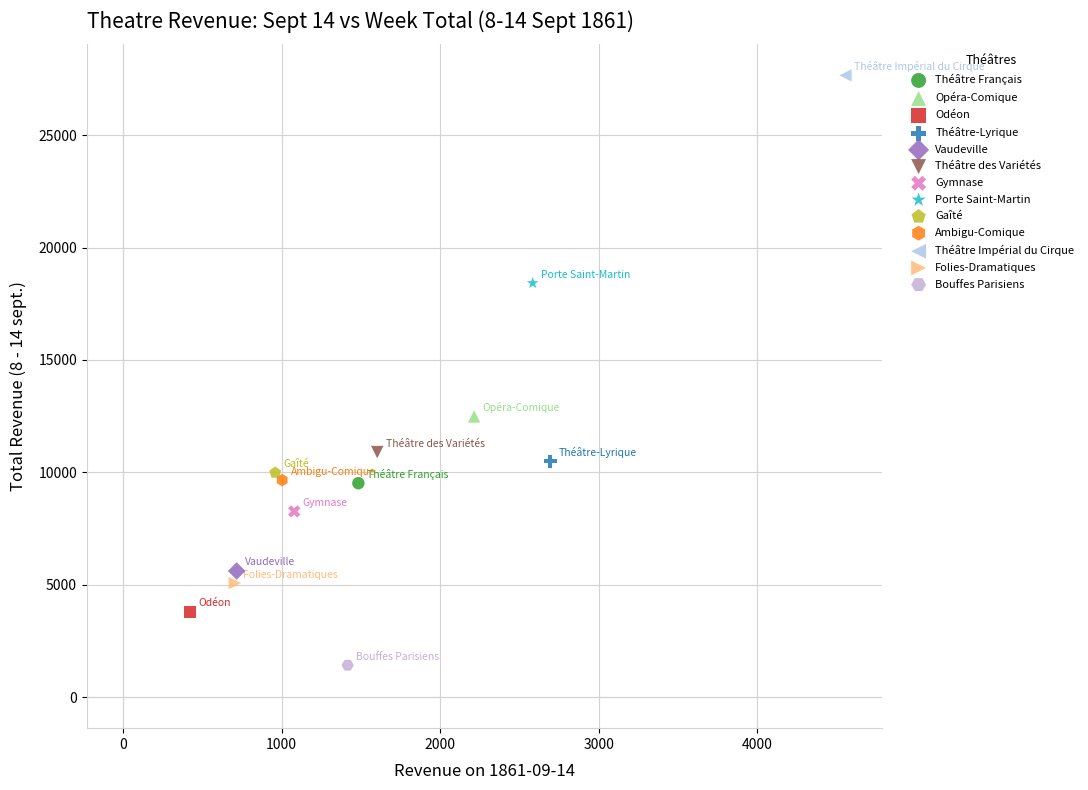

What are all the series names shown in the legend?

Théâtre Français, Opéra-Comique, Odéon, Théâtre-Lyrique, Vaudeville, Théâtre des Variétés, Gymnase, Porte Saint-Martin, Gaîté, Ambigu-Comique, Théâtre Impérial du Cirque, Folies-Dramatiques, Bouffes Parisiens